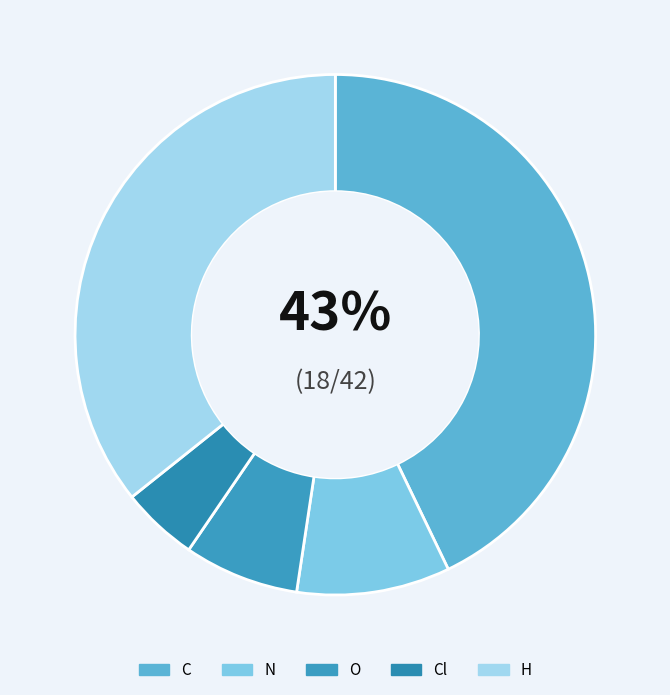

What percentage is the H slice, to the nearest percent?

36%